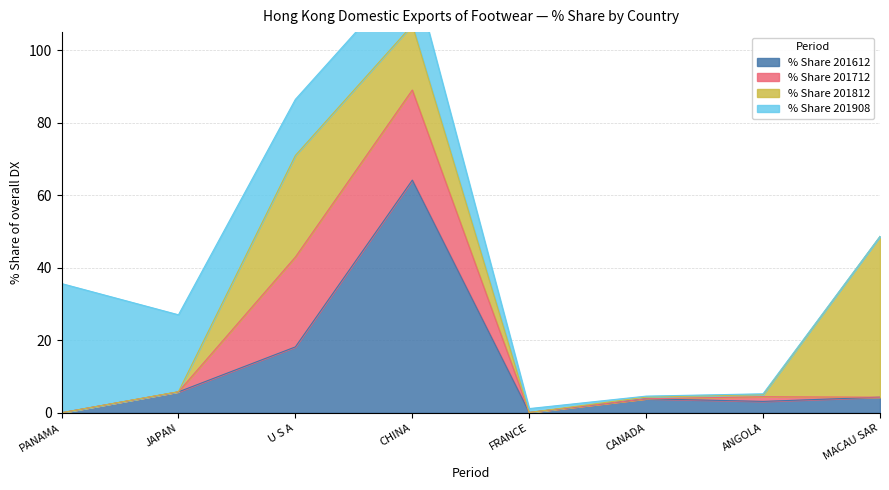

At which category is the sum across all series the highest?

CHINA